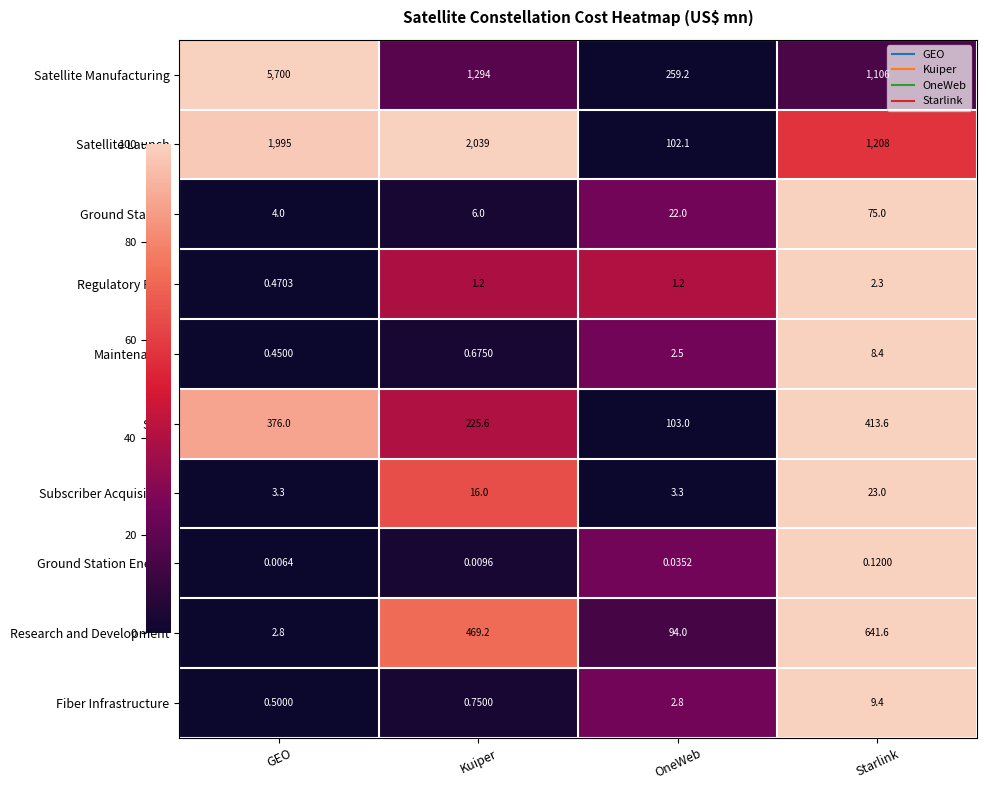

At OneWeb, list the series in order from smallest to largest.

Ground Station Energy, Regulatory Fees, Maintenance, Fiber Infrastructure, Subscriber Acquisition, Ground Station, Research and Development, Satellite Launch, Staff, Satellite Manufacturing